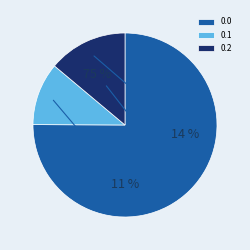

Combined, do 0.0 and 0.1 account for over 50%?

Yes